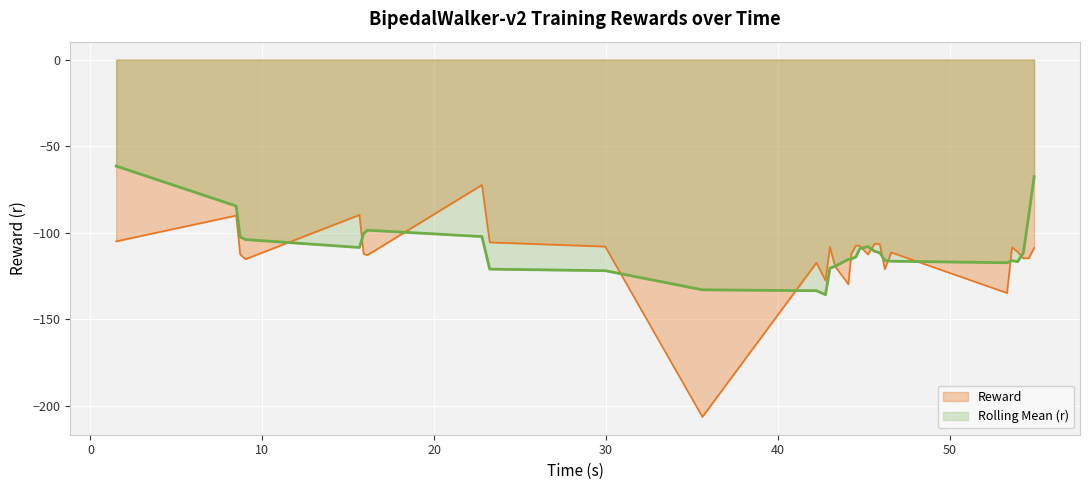

How many lines are shown in the chart?

2